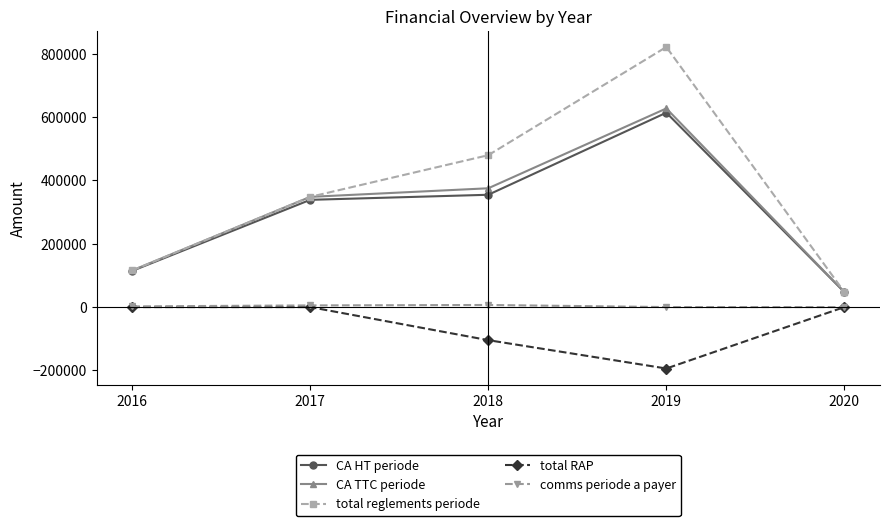

True or false: comms periode a payer and CA HT periode cross at least once.

False